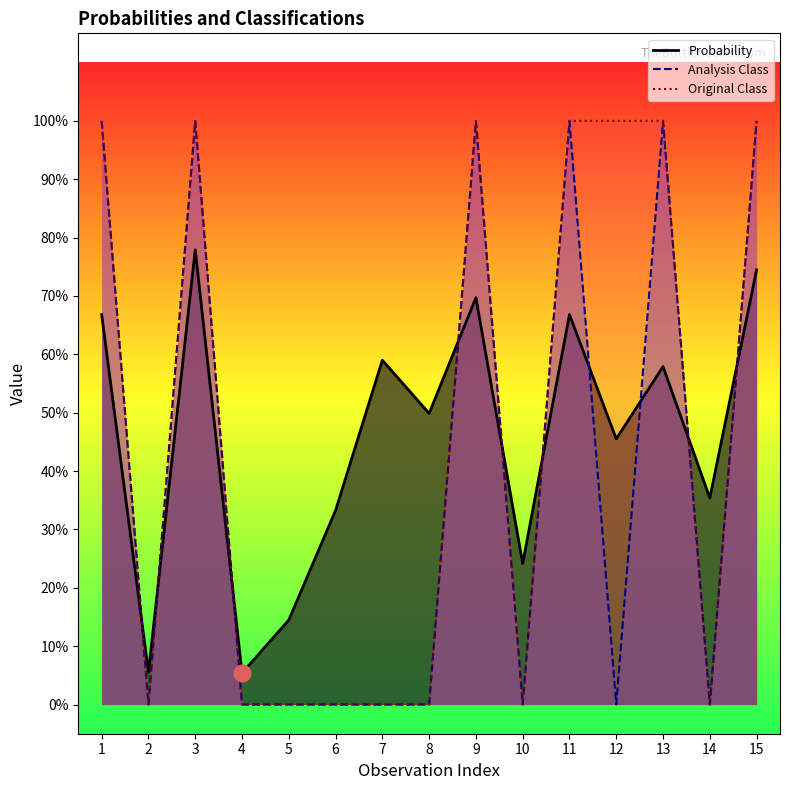

What are all the series names shown in the legend?

Probability, Analysis Class, Original Class